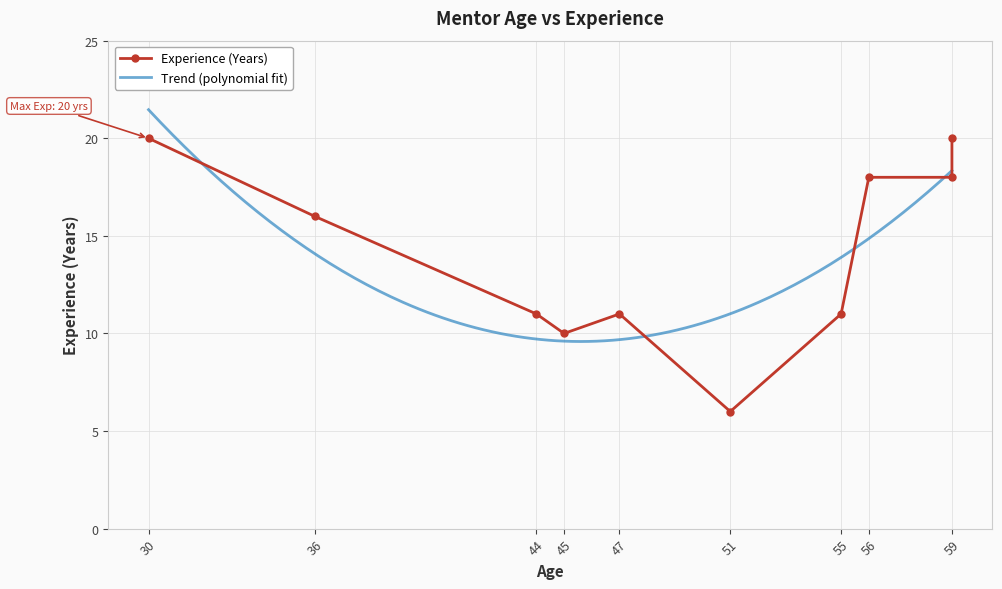

Rank the categories by value from lowest to highest.

51, 45, 44, 47, 55, 36, 56, 59, 30, 59